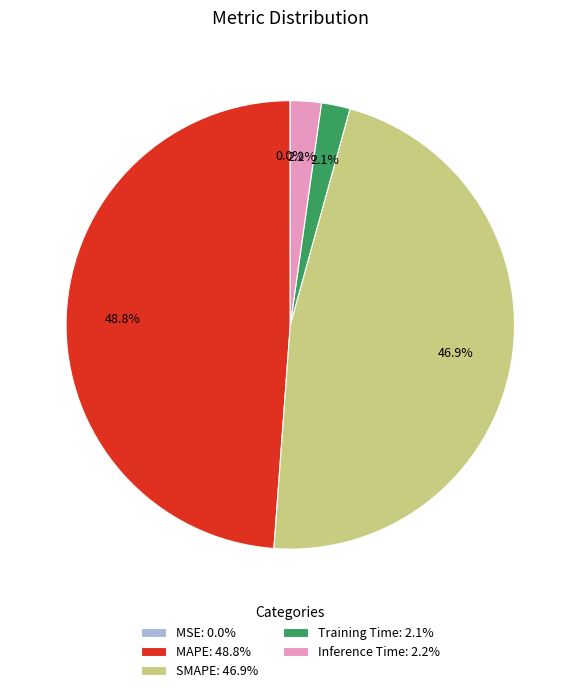

Is Training Time: 2.1% the majority of the pie?

No